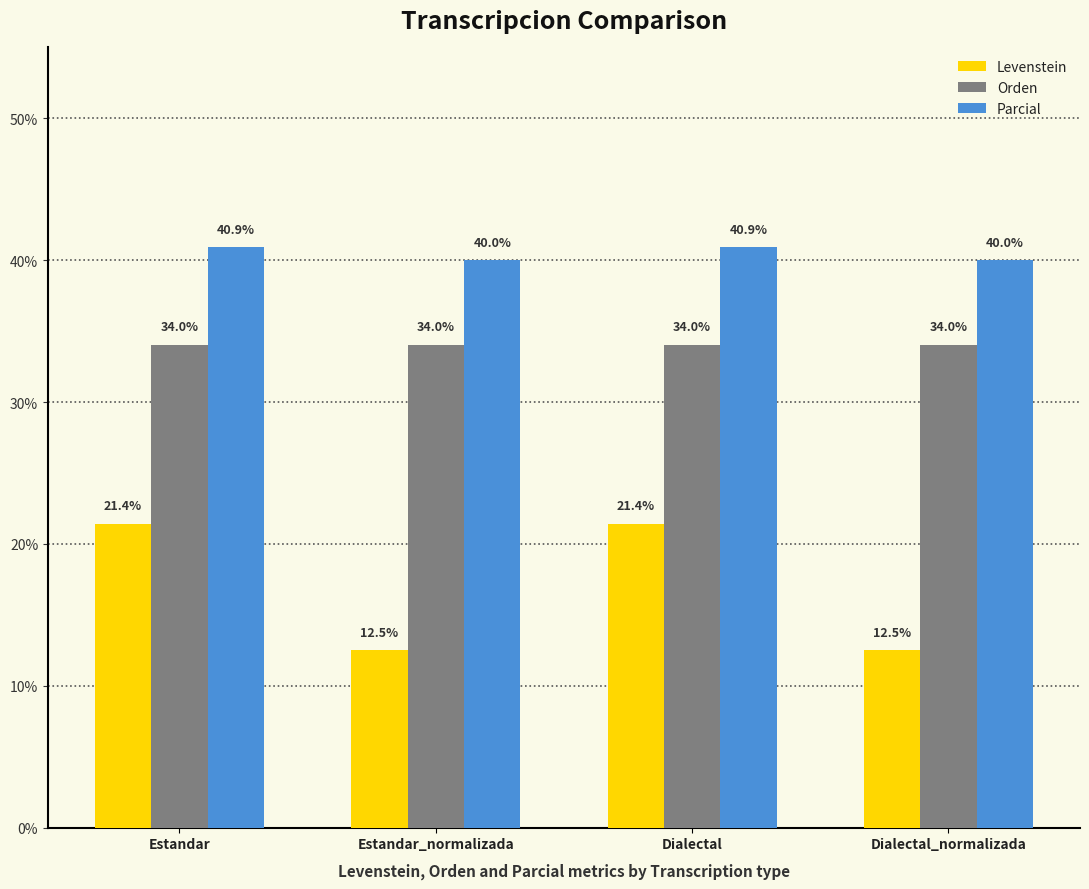

Count the Parcial values in the range 40 to 41.

4